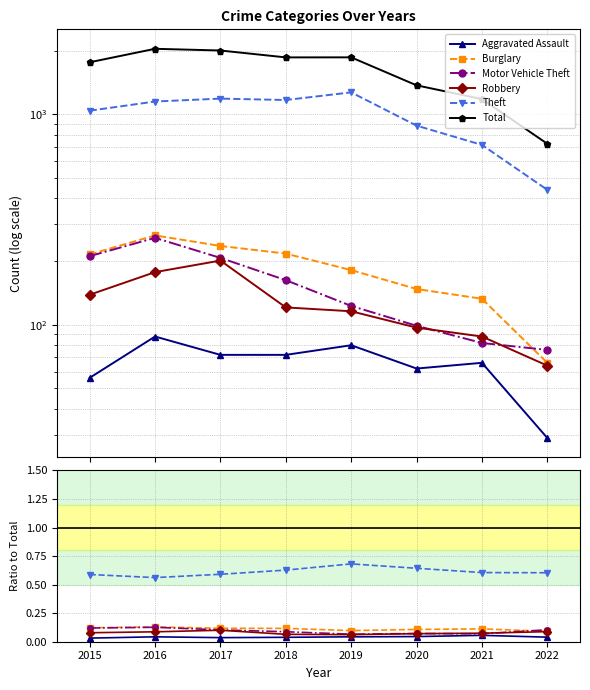

What is the maximum value for Aggravated Assault?

0.1